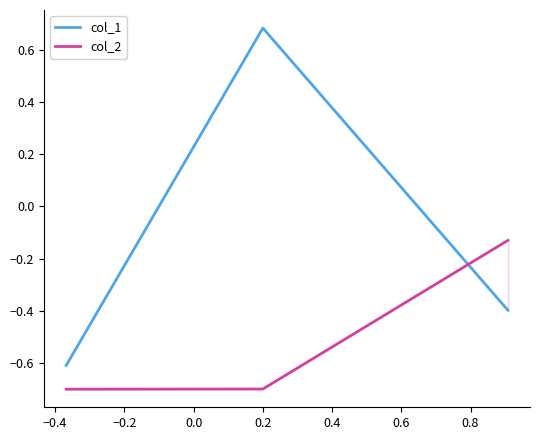

What is the sum of all col_2 values?

-1.5